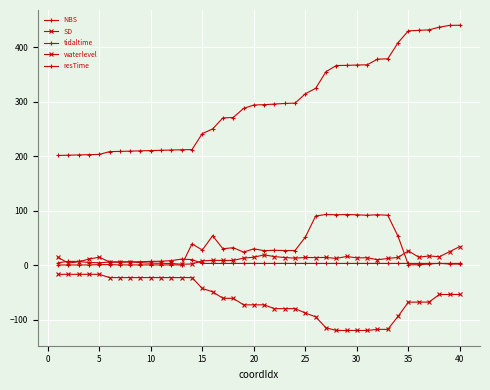

Which series ends up on top after the final intersection of resTime and SD?

SD